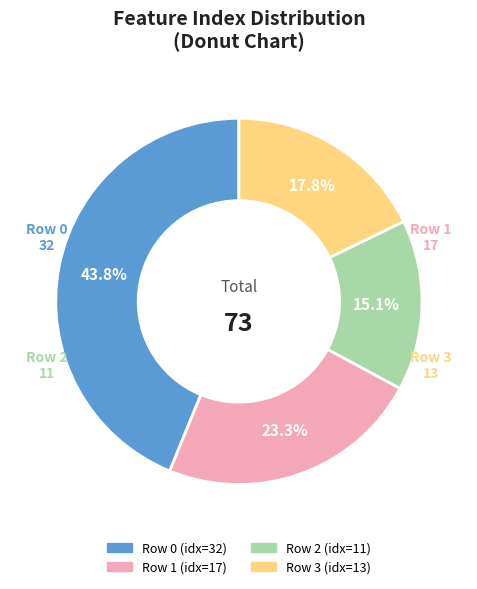

What is the ratio of the value at Row 3 to the value at Row 1?

0.8